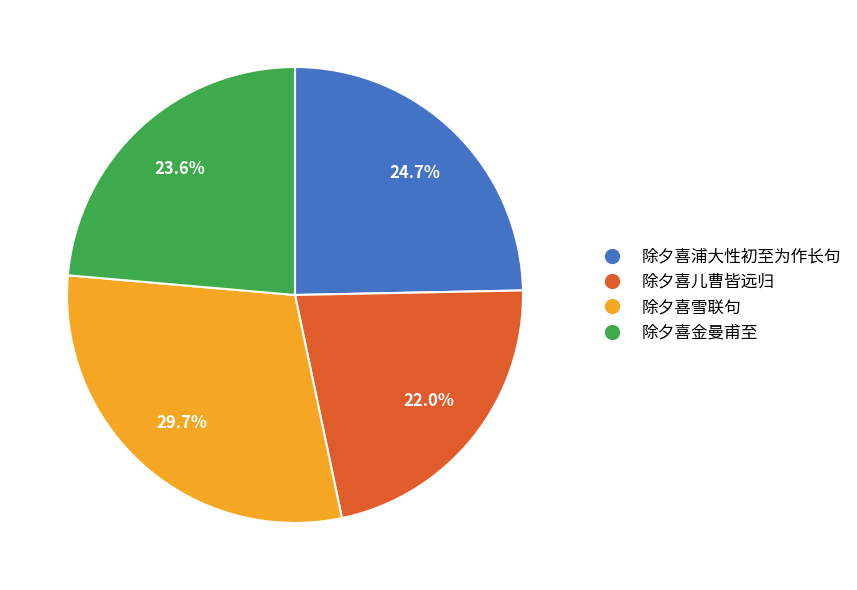

Rank the categories by value from lowest to highest.

除夕喜儿曹皆远归, 除夕喜金曼甫至, 除夕喜浦大性初至为作长句, 除夕喜雪联句